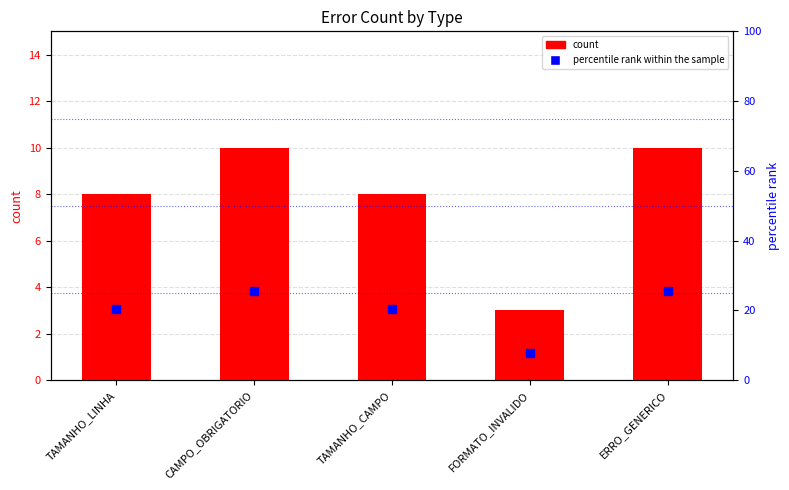

What is the total value across all series at TAMANHO_CAMPO?

28.5